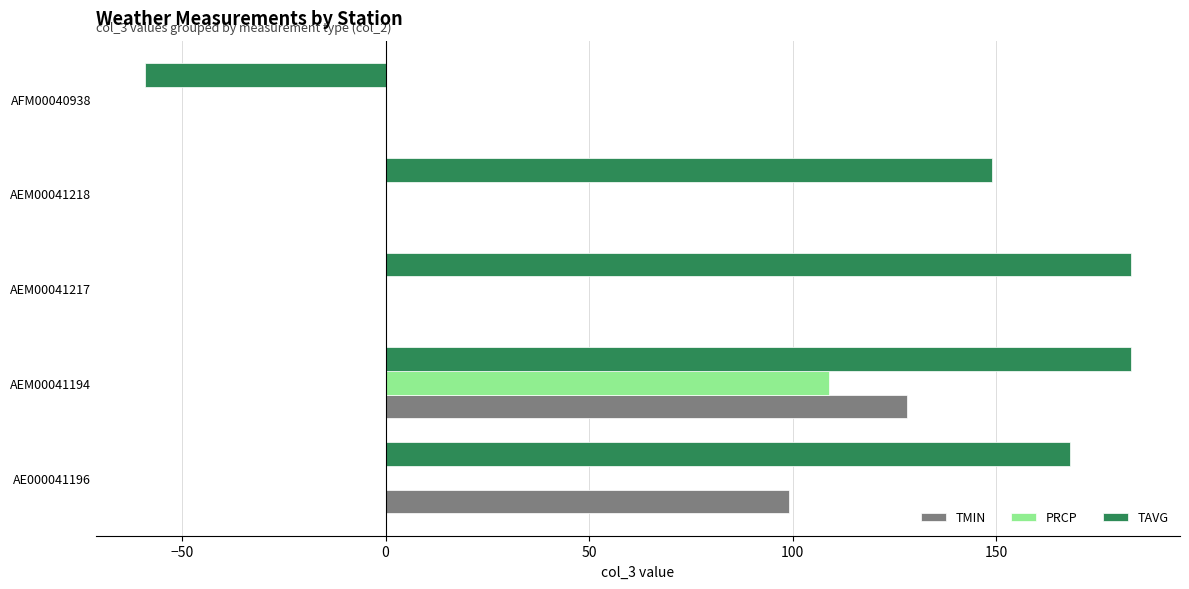

Between AE000041196 and AEM00041218, which series saw the biggest shift?

TMIN